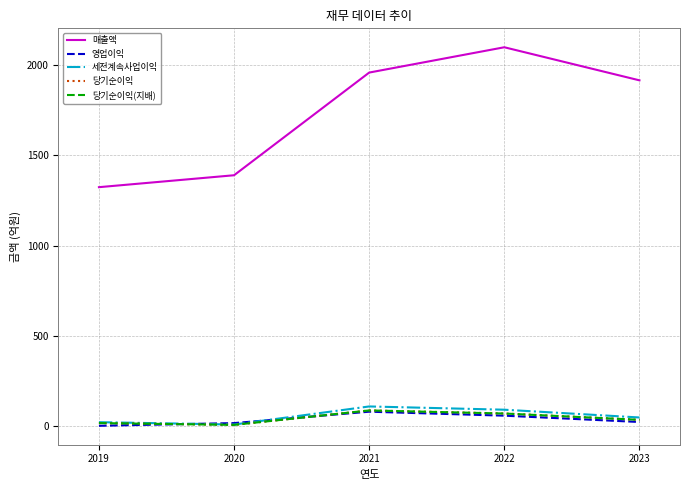

The value of 매출액 at 2020 is 1389. True or false?

True